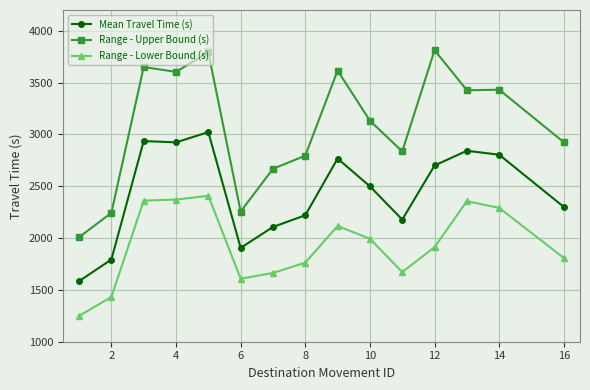

How many values in the Range - Upper Bound (s) series are below 3132?

7